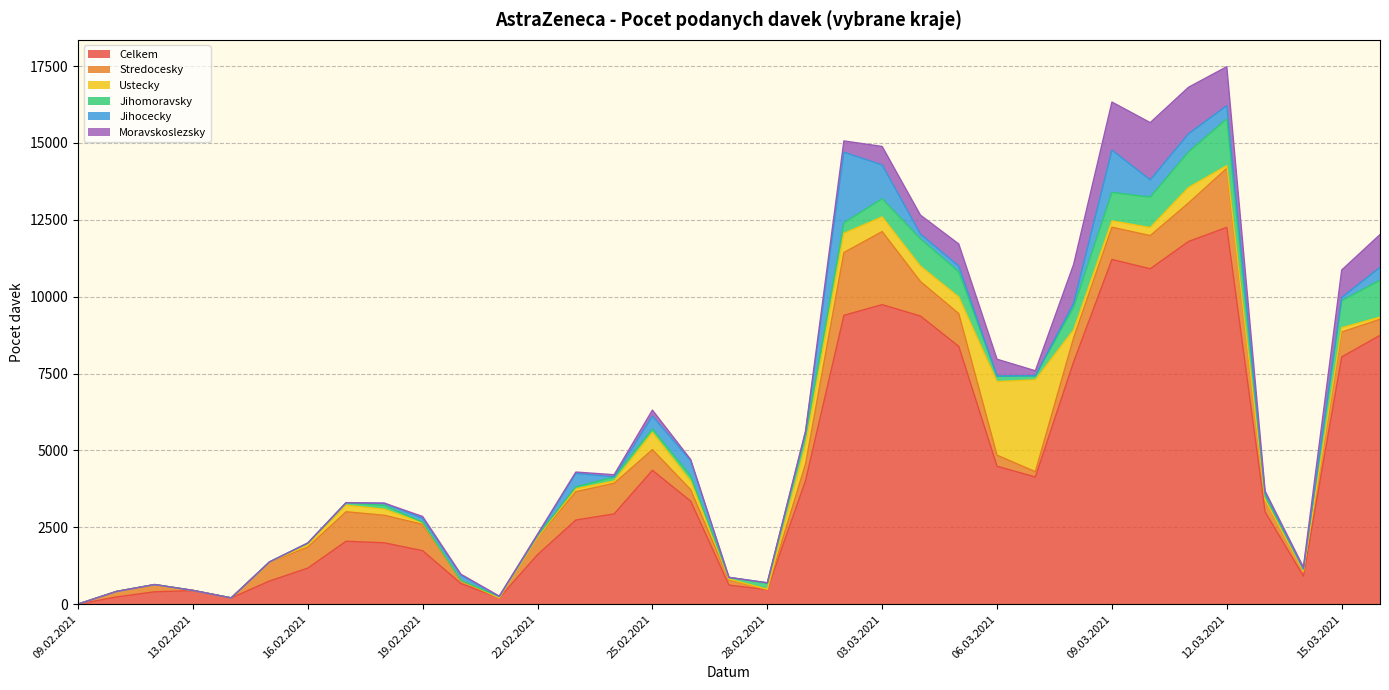

What is the difference between the maximum and second lowest values in the Ustecky series?

2987